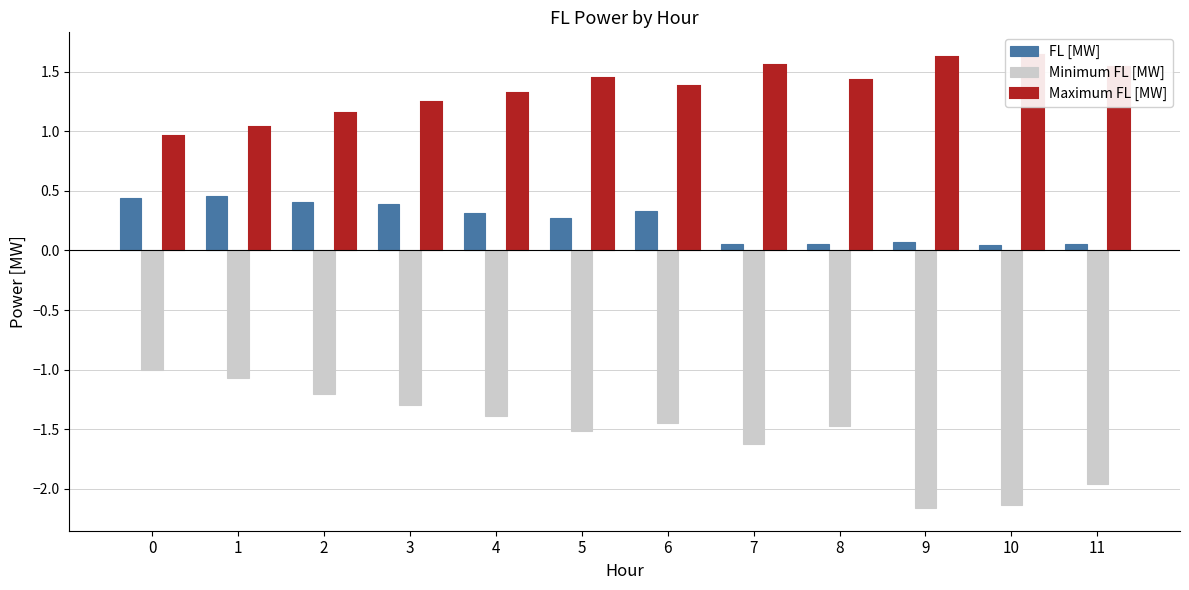

What is the total value across all series at 2?

0.4